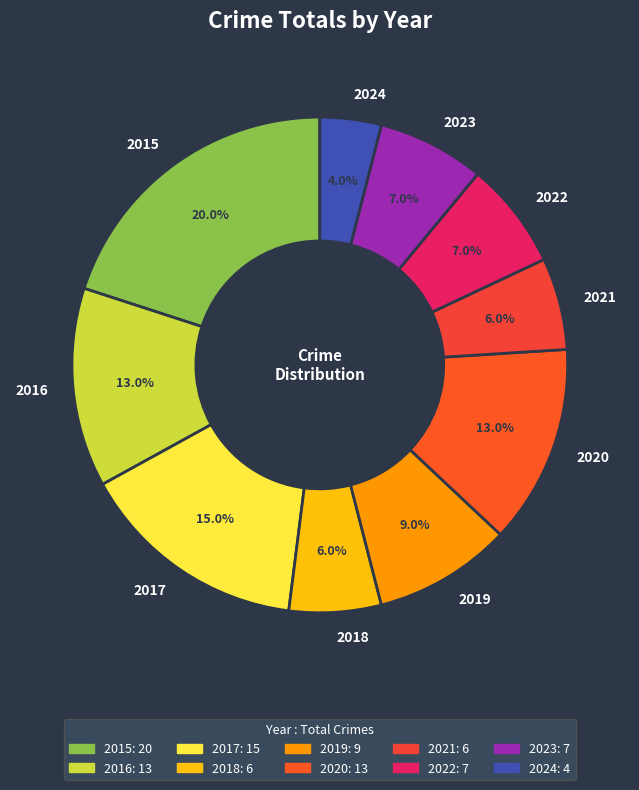

The 2021 slice represents 6% of the pie. True or false?

True